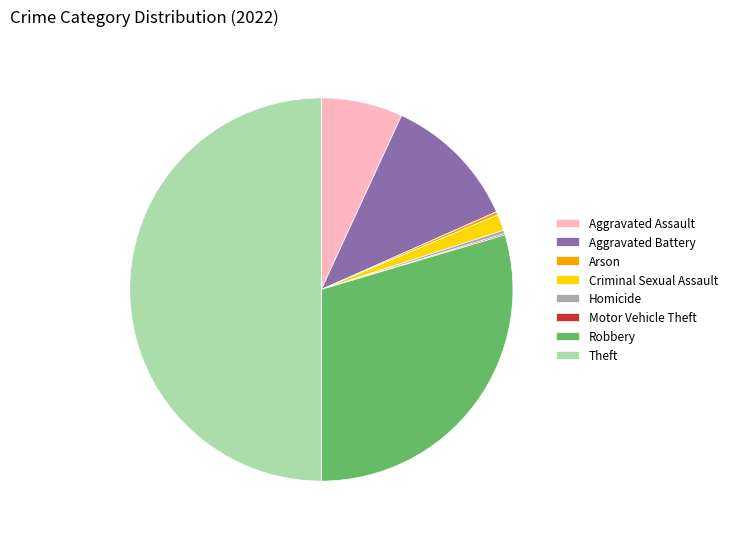

True or false: Theft accounts for 37% of the total.

False